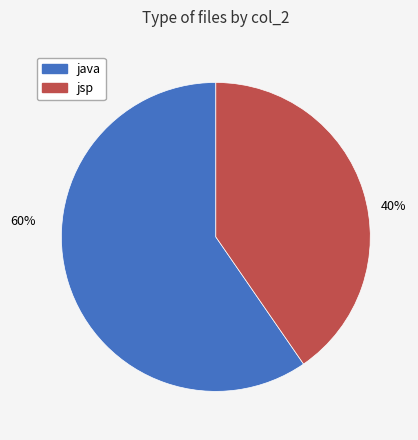

Approximately how many times larger is the value at java compared to jsp?

1.5